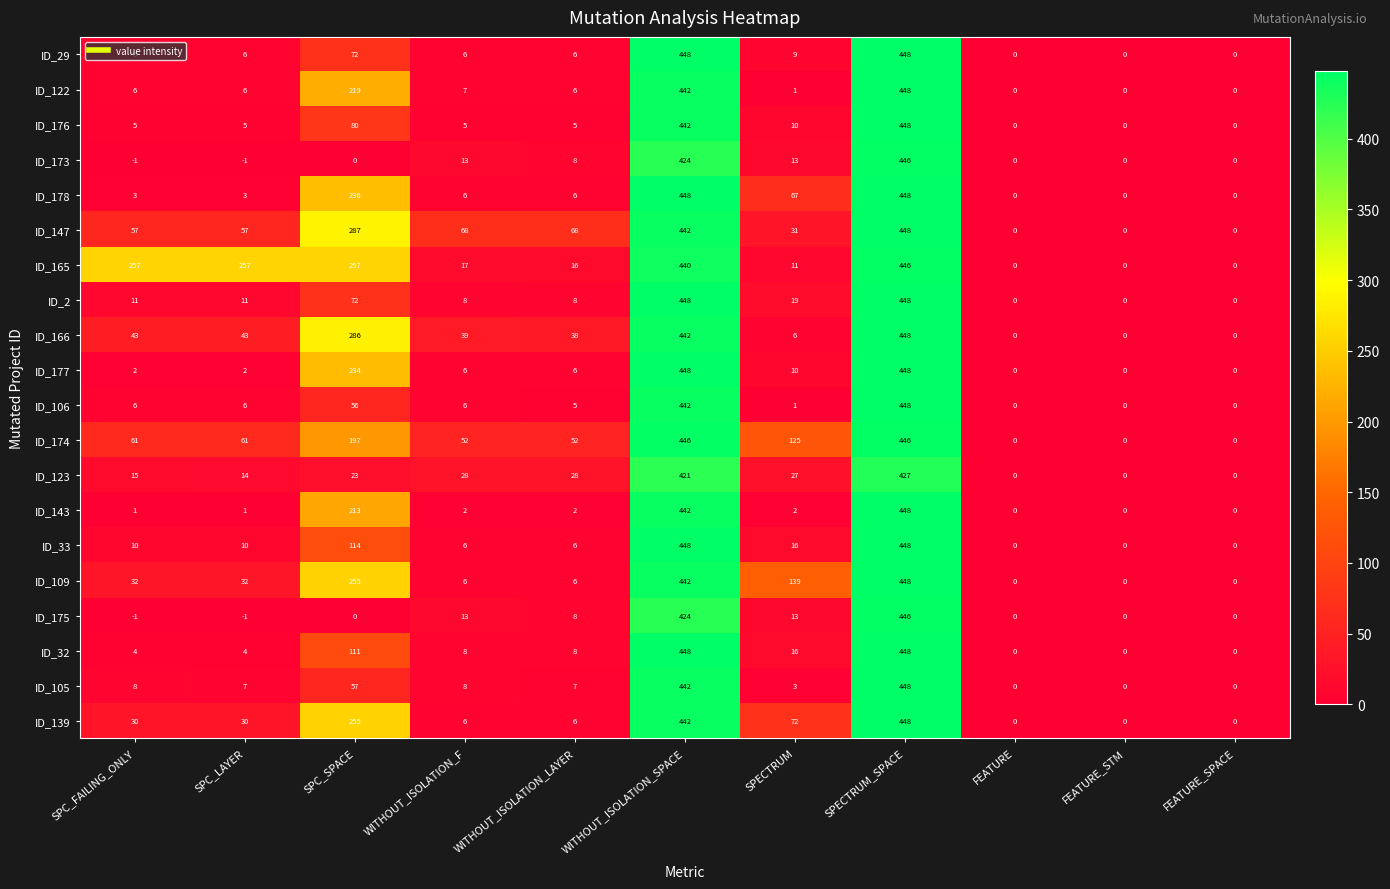

Which series has the largest total across all categories?

ID_165